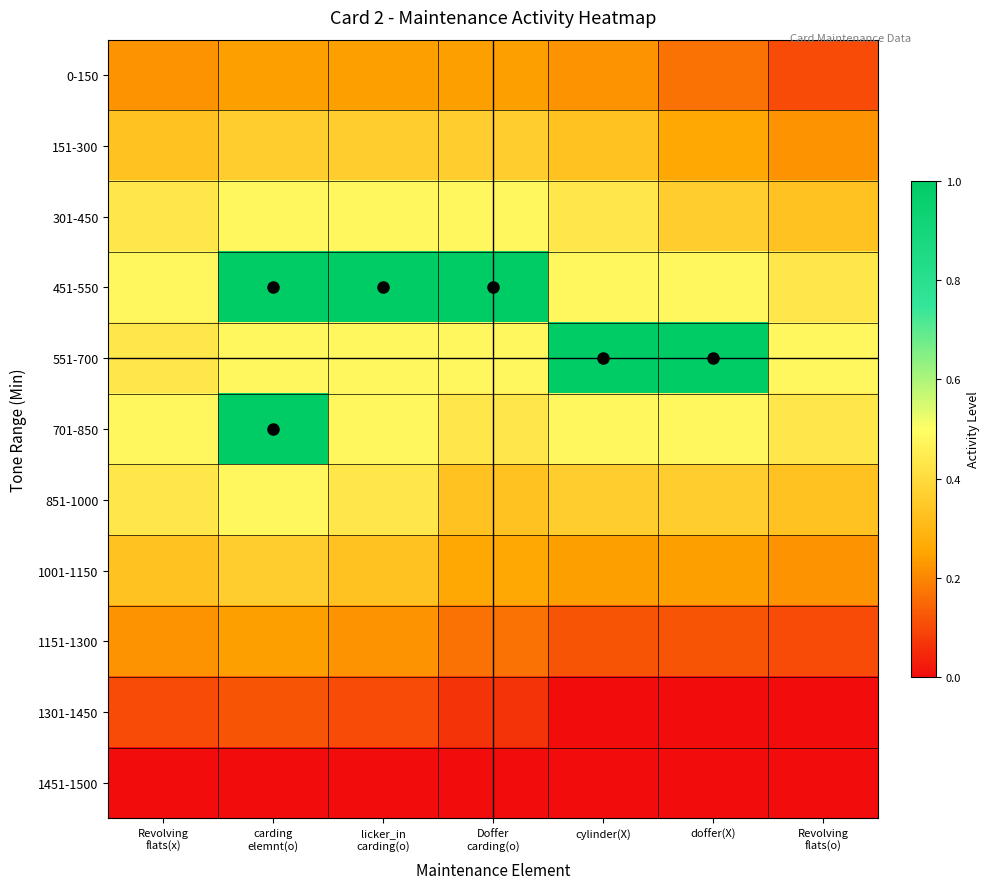

List the series in order of their peak value, highest first.

451-550, 551-700, 701-850, 301-450, 851-1000, 151-300, 1001-1150, 0-150, 1151-1300, 1301-1450, 1451-1500